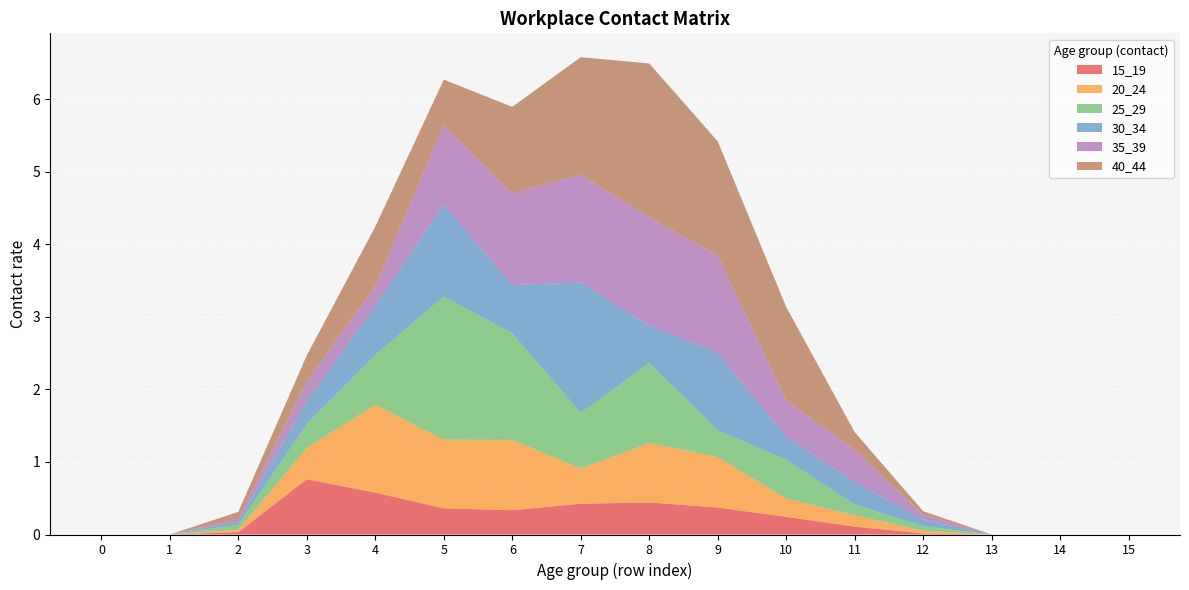

Reading right to left, list all the values displayed in this chart.

15_19: 0.0	0.0	0.0	0.0	0.1	0.2	0.4	0.4	0.4	0.3	0.4	0.6	0.8	0.0	0.0	0.0
20_24: 0.0	0.0	0.0	0.0	0.2	0.3	0.7	0.8	0.5	1.0	0.9	1.2	0.4	0.0	0.0	0.0
25_29: 0.0	0.0	0.0	0.1	0.1	0.5	0.4	1.1	0.8	1.5	2.0	0.7	0.3	0.1	0.0	0.0
30_34: 0.0	0.0	0.0	0.1	0.3	0.3	1.1	0.5	1.8	0.7	1.3	0.7	0.3	0.0	0.0	0.0
35_39: 0.0	0.0	0.0	0.1	0.4	0.5	1.3	1.5	1.5	1.3	1.1	0.3	0.3	0.0	0.0	0.0
40_44: 0.0	0.0	0.0	0.0	0.2	1.3	1.6	2.1	1.6	1.2	0.6	0.8	0.4	0.1	0.0	0.0